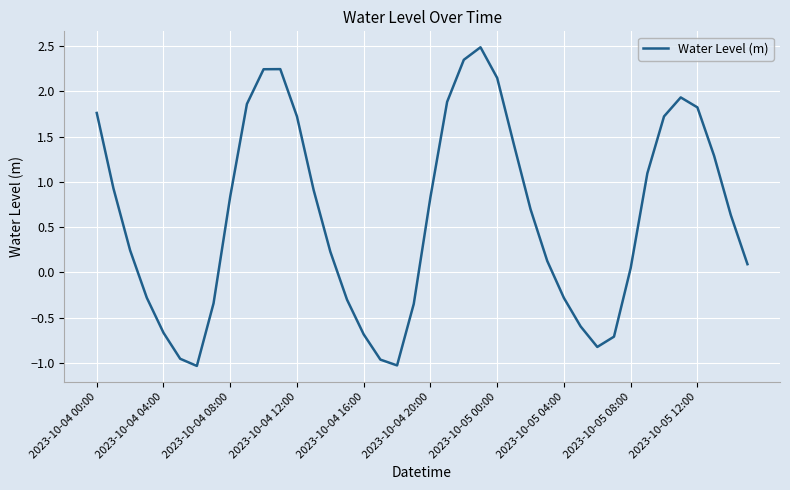

What is the difference between the maximum and minimum values?

3.5